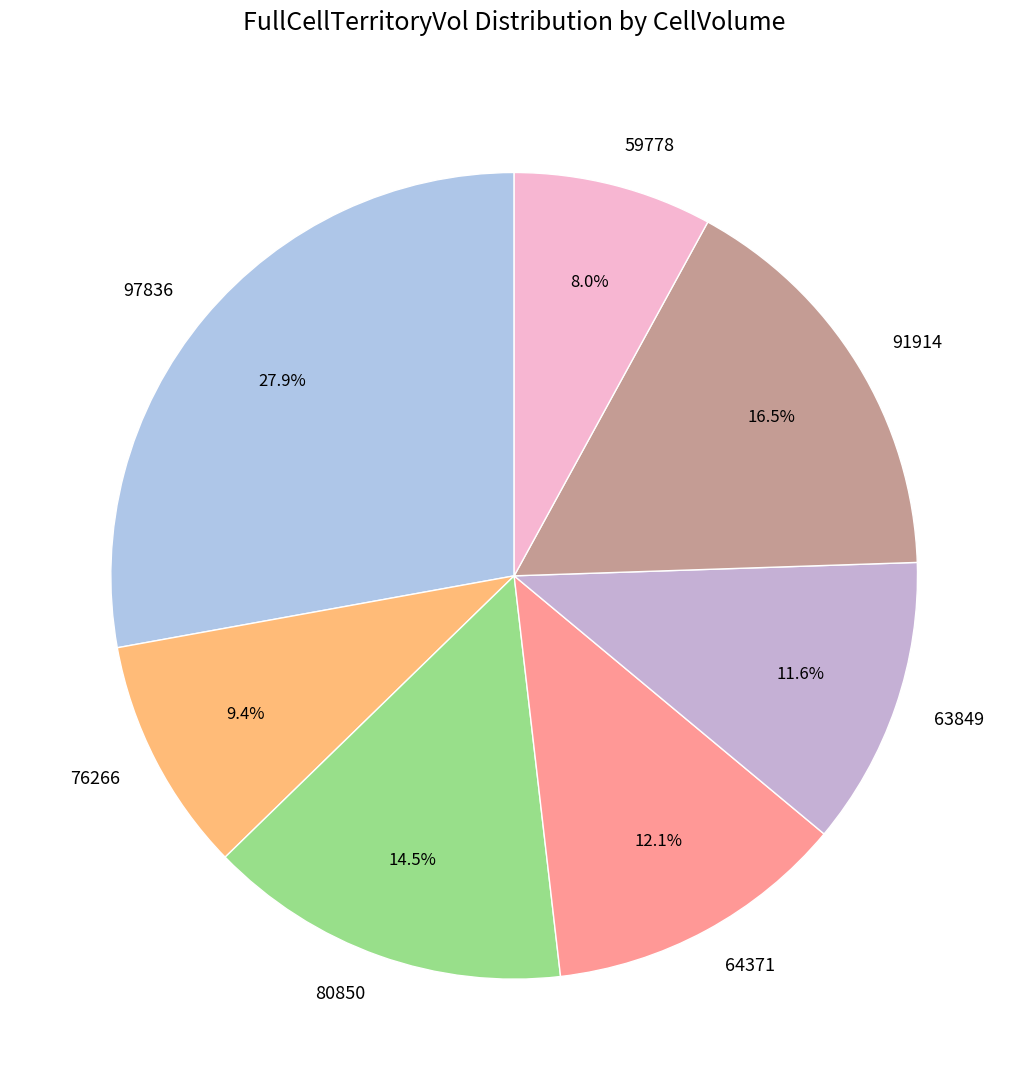

Approximately how many times larger is the value at 91914 compared to 59778?

2.1